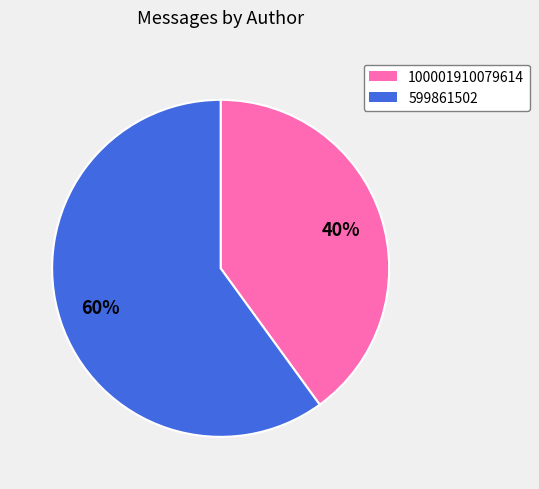

True or false: 599861502 accounts for 48% of the total.

False